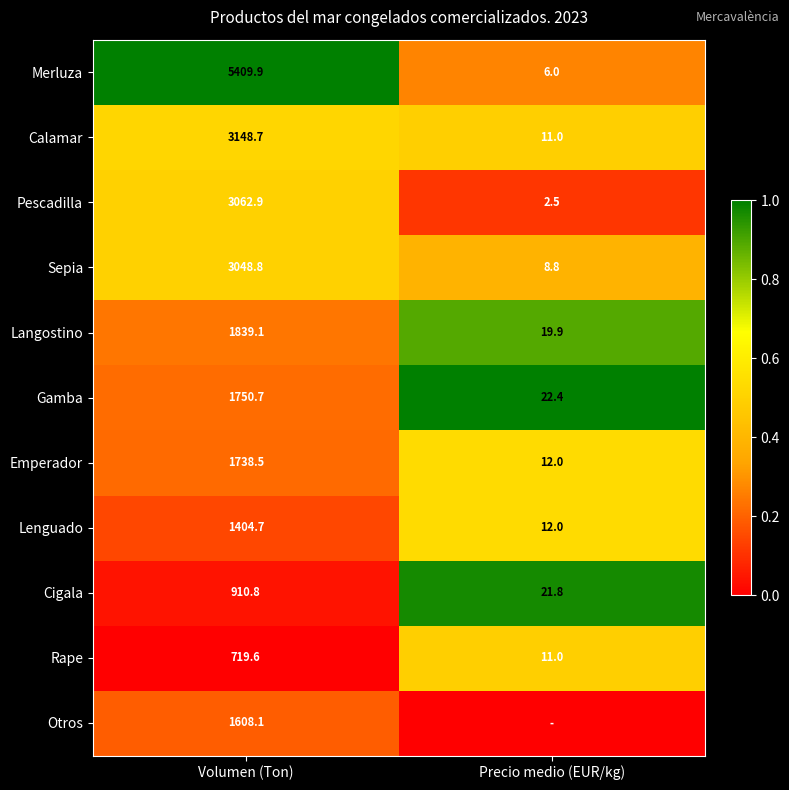

At which category is the sum across all series the highest?

Precio medio (EUR/kg)